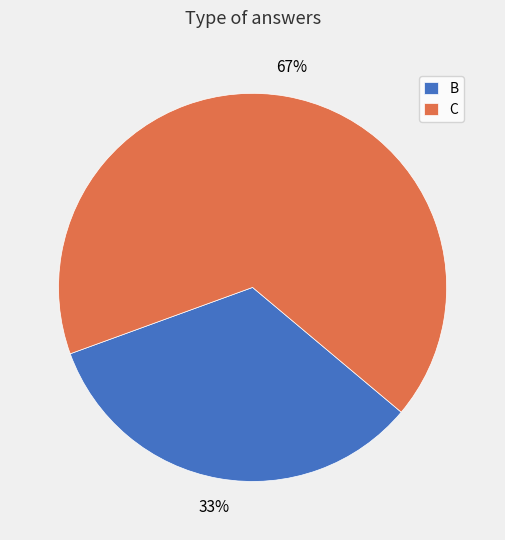

What is the ratio of the value at B to the value at C?

0.5